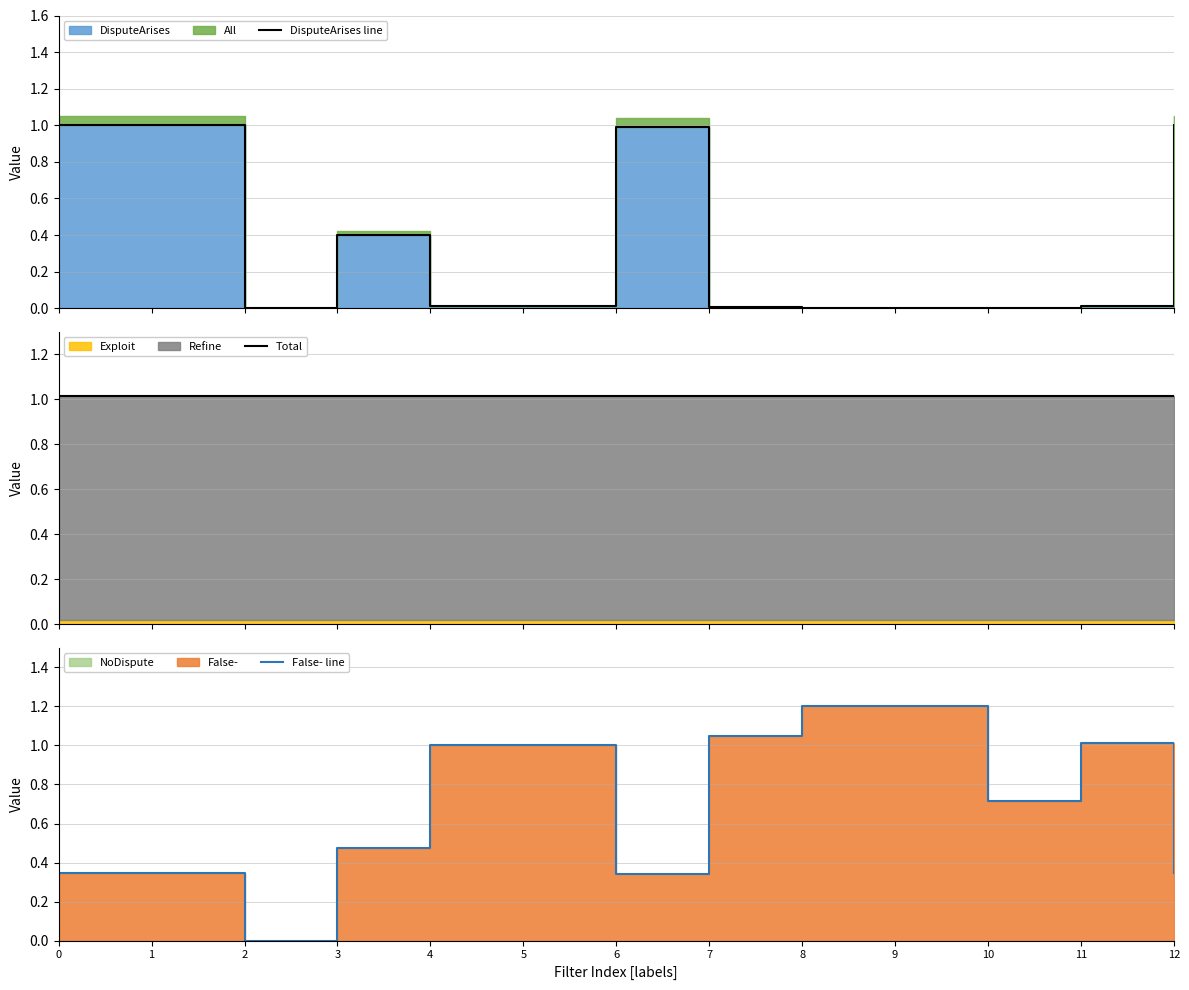

Is the value of Total at 1 greater than the value of False- line at 10?

Yes